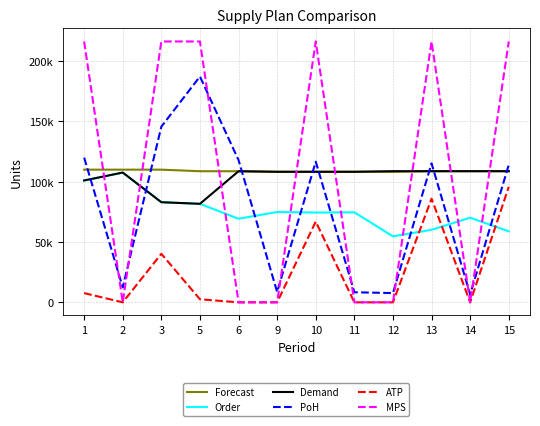

Which has a higher value, 1 or 3?

1